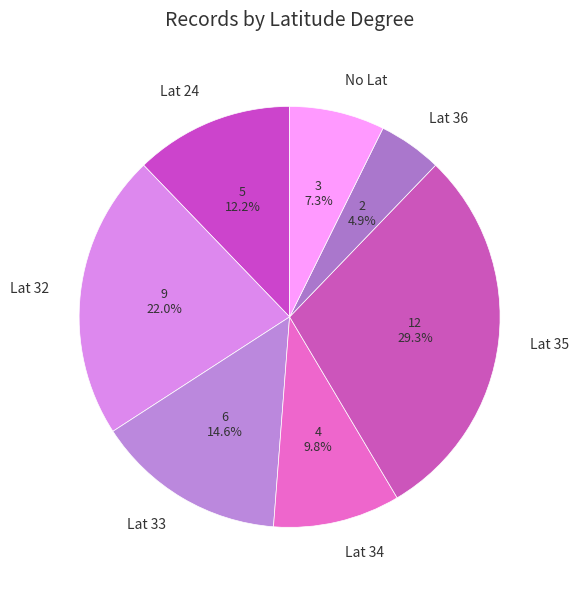

Does any single category account for the majority?

No